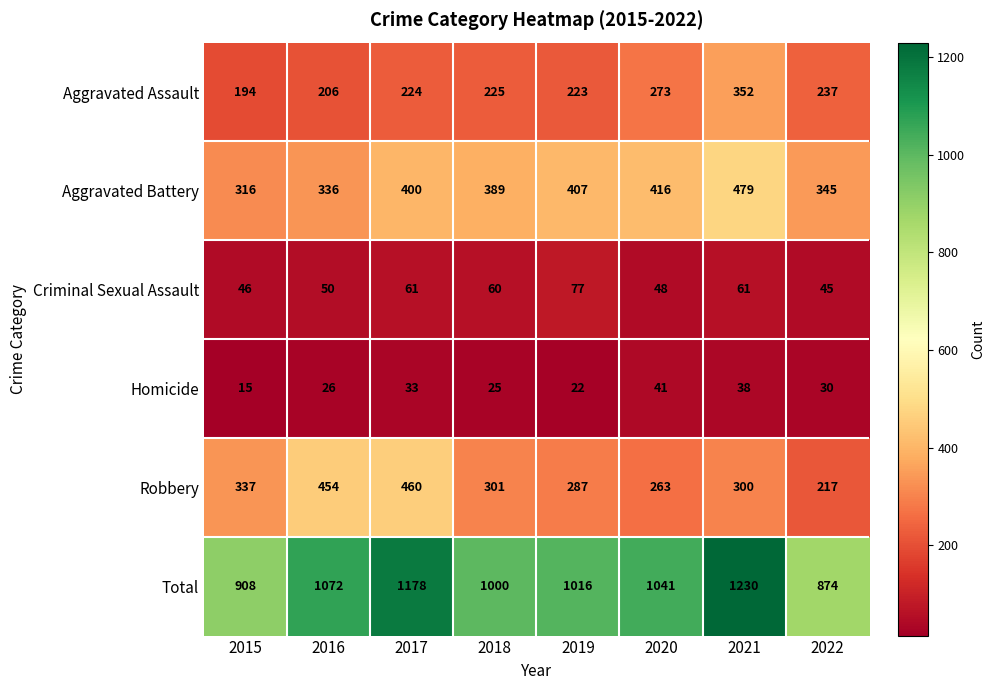

How many distinct data groups are displayed?

6